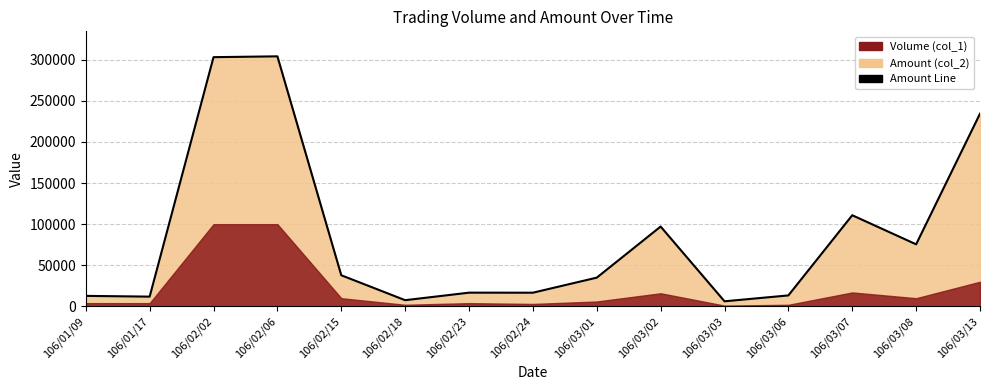

Read the value at 106/03/13.

234300